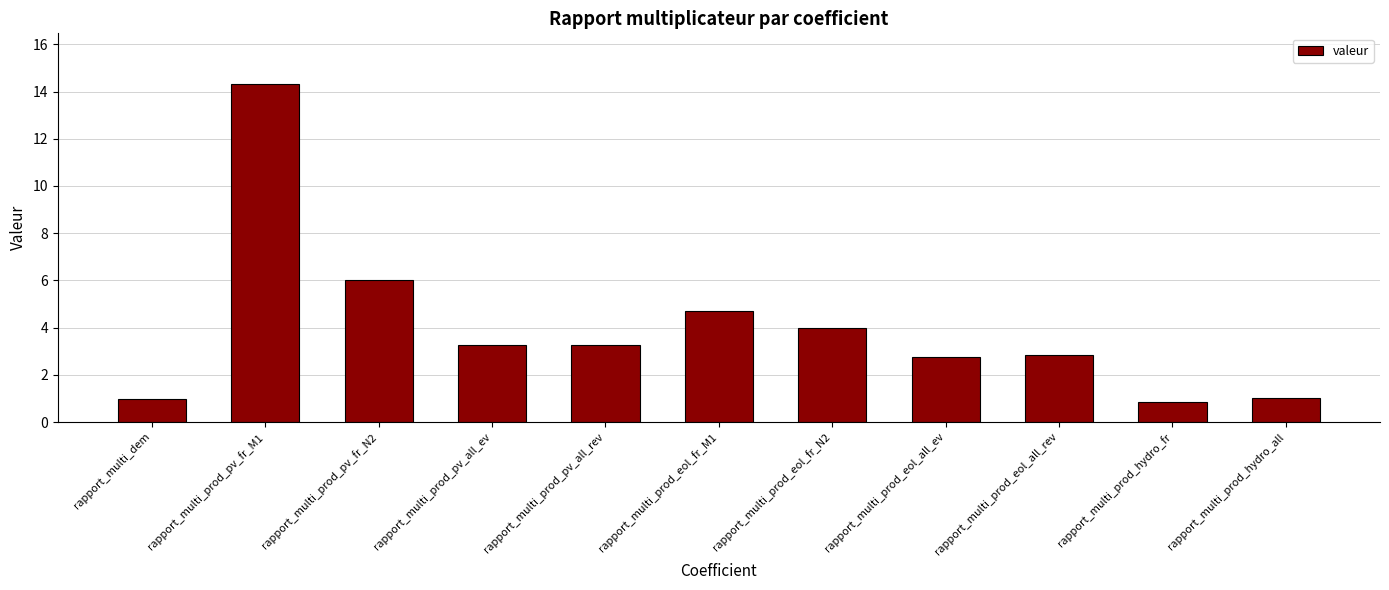

Reading left to right, transcribe all the data shown in this chart.

rapport_multi_dem=1.0	rapport_multi_prod_pv_fr_M1=14.3	rapport_multi_prod_pv_fr_N2=6.0	rapport_multi_prod_pv_all_ev=3.3	rapport_multi_prod_pv_all_rev=3.3	rapport_multi_prod_eol_fr_M1=4.7	rapport_multi_prod_eol_fr_N2=4.0	rapport_multi_prod_eol_all_ev=2.7	rapport_multi_prod_eol_all_rev=2.8	rapport_multi_prod_hydro_fr=0.9	rapport_multi_prod_hydro_all=1.0